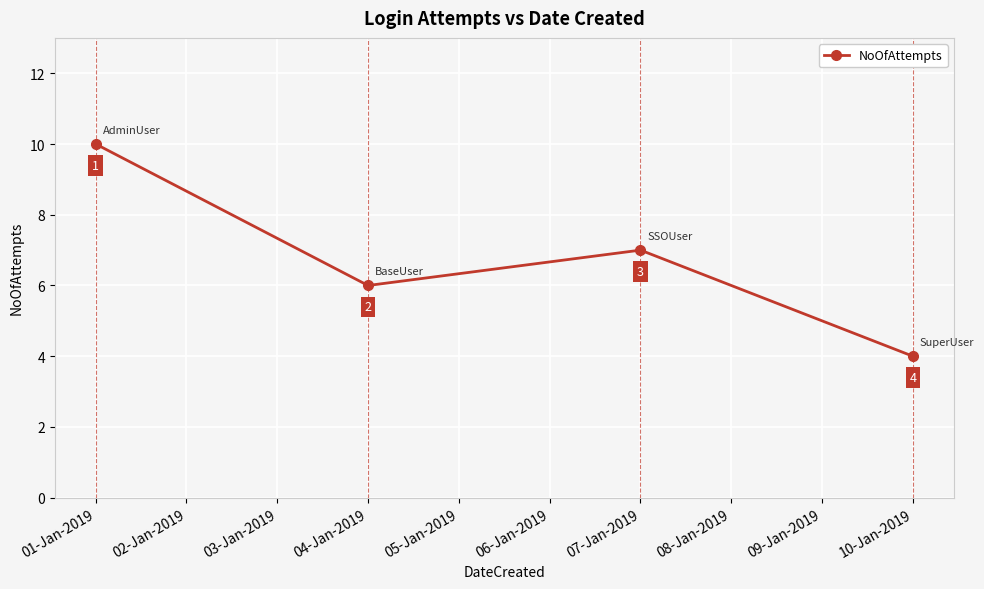

What is the label of the 2nd point from the right?

07-Jan-2019